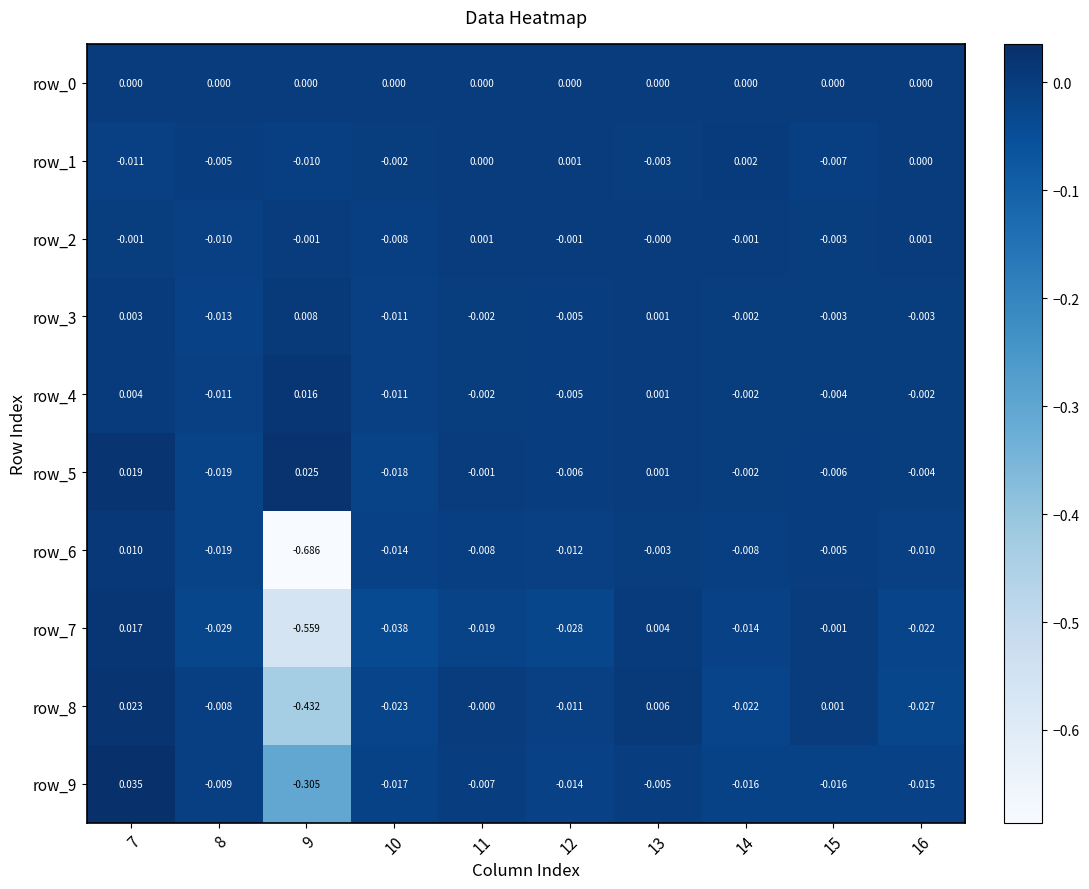

Which category has the lowest value in the row_6 series?

9